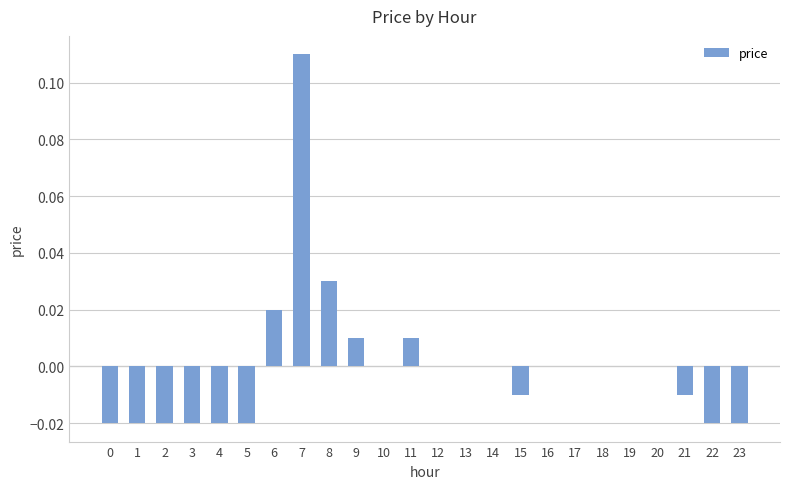

Which category has the highest value across all series?

7